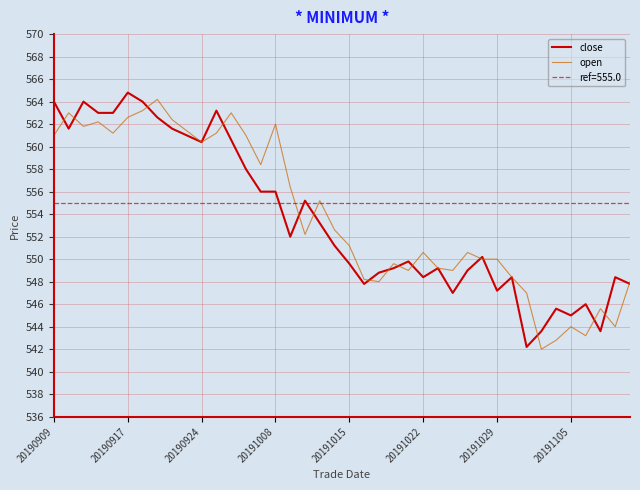

How many data points in close are less than 551?

20